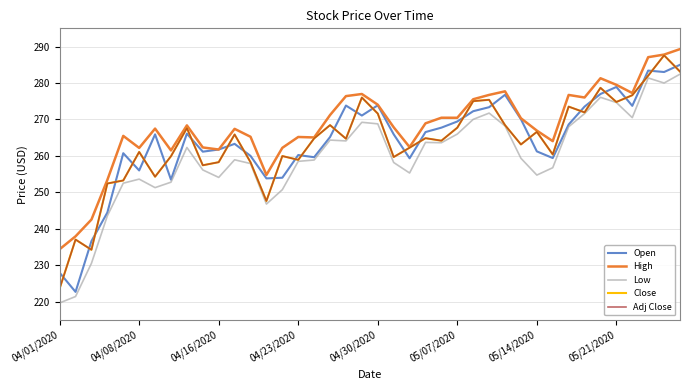

Does the chart display data point markers on the line(s)?

No